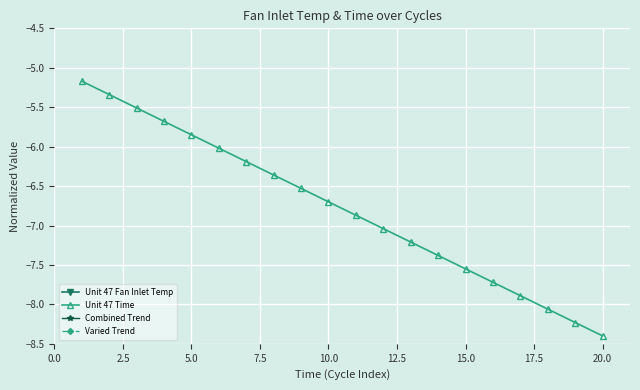

Reading left to right, extract all data points from this chart.

Unit 47 Fan Inlet Temp: 9.0	9.0	9.0	9.0	9.0	9.0	9.0	9.0	9.0	9.0	9.0	9.0	9.0	9.0	9.0	9.0	9.0	9.0	9.0	9.0
Unit 47 Time: -5.2	-5.3	-5.5	-5.7	-5.8	-6.0	-6.2	-6.4	-6.5	-6.7	-6.9	-7.0	-7.2	-7.4	-7.6	-7.7	-7.9	-8.1	-8.2	-8.4
Combined Trend: 1.9	1.8	1.7	1.7	1.6	1.5	1.4	1.3	1.2	1.1	1.1	1.0	0.9	0.8	0.7	0.6	0.6	0.5	0.4	0.3
Varied Trend: 1.9	2.0	2.0	1.9	1.6	1.3	1.1	1.1	1.3	1.4	1.4	1.2	0.8	0.6	0.4	0.5	0.6	0.7	0.7	0.4